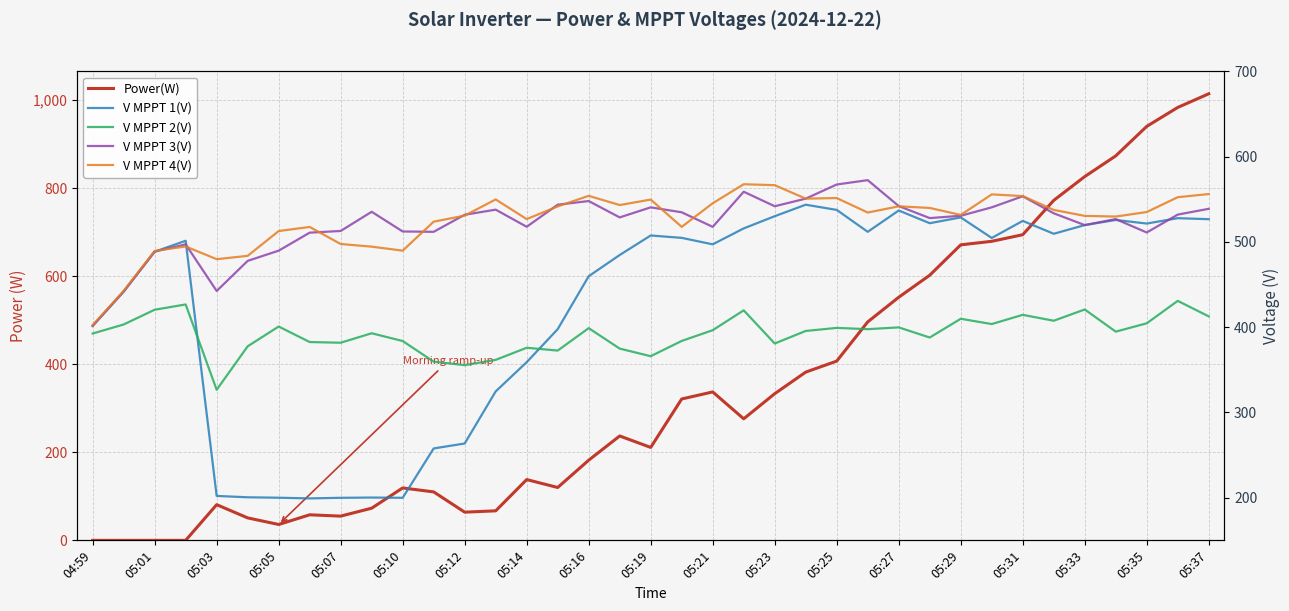

How many lines are shown in the chart?

5